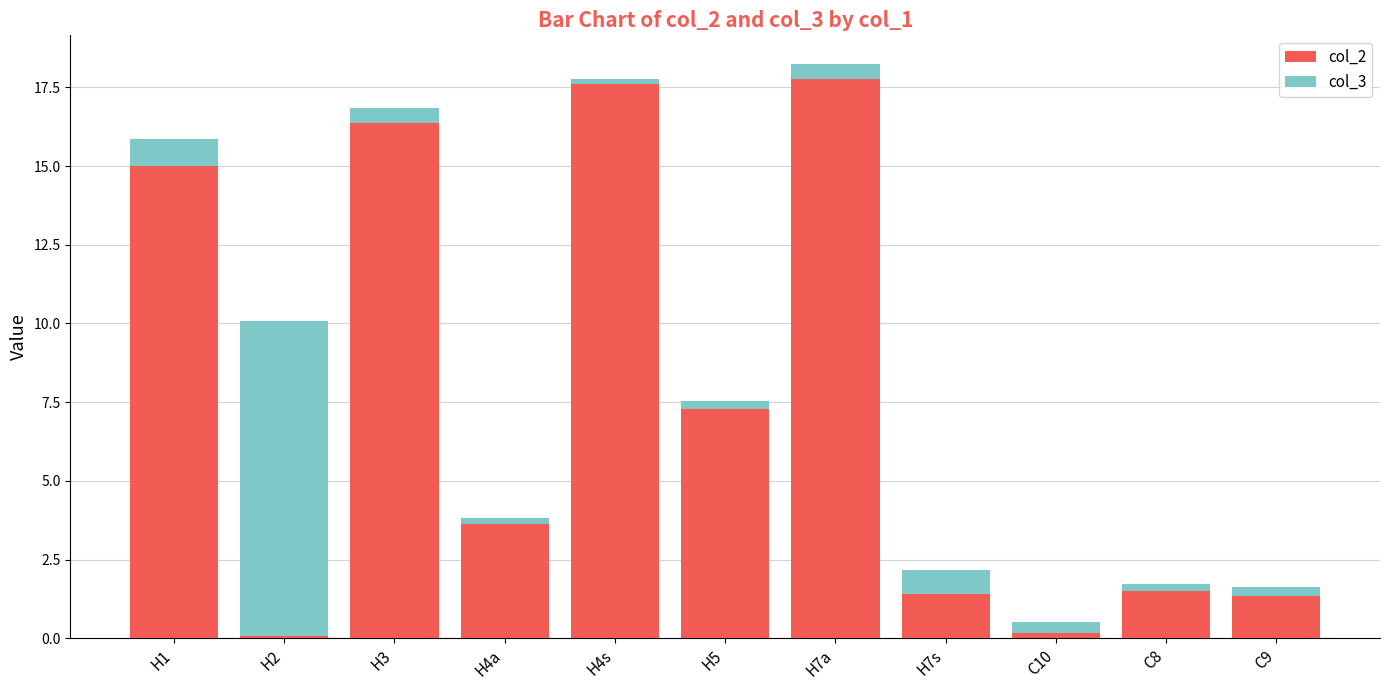

How many data points in col_2 are above 3?

6